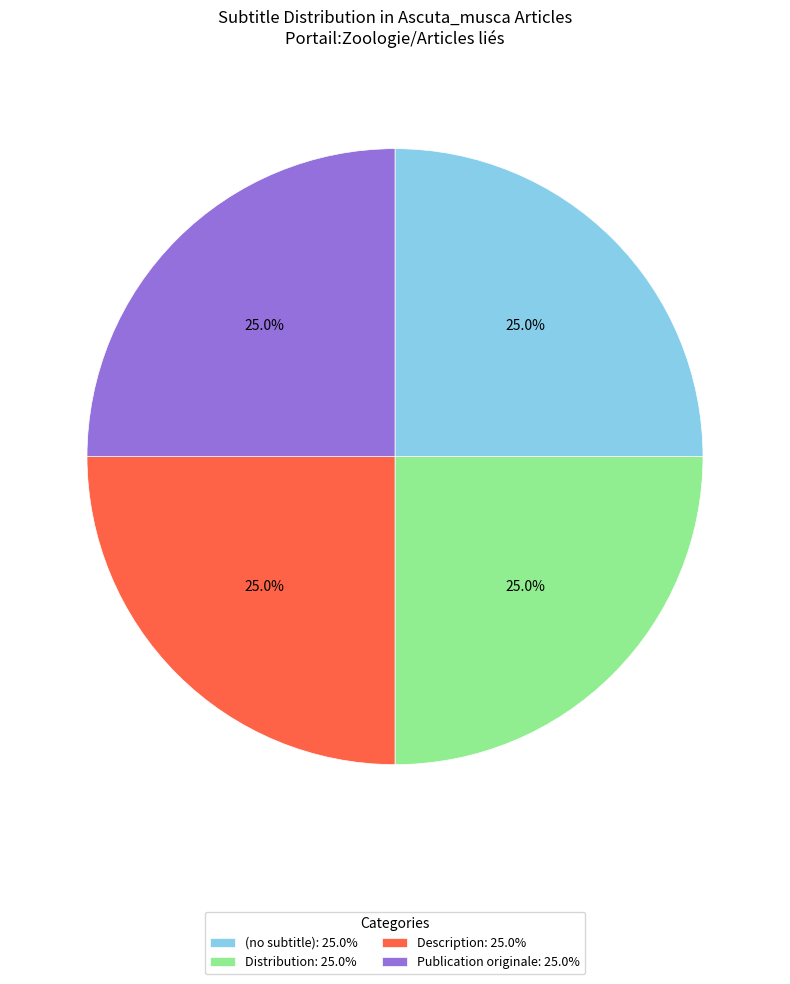

What portion of the pie excludes Distribution: 25.0%?

75.0%